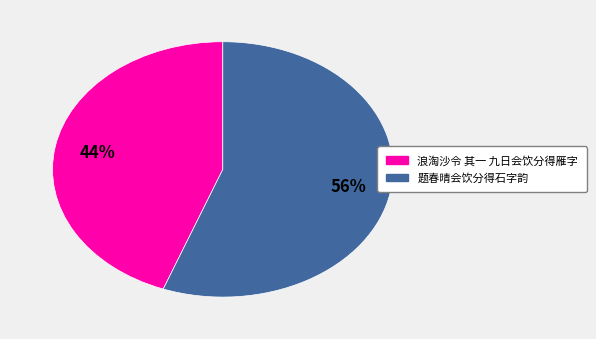

Count the number of slices in the pie.

2